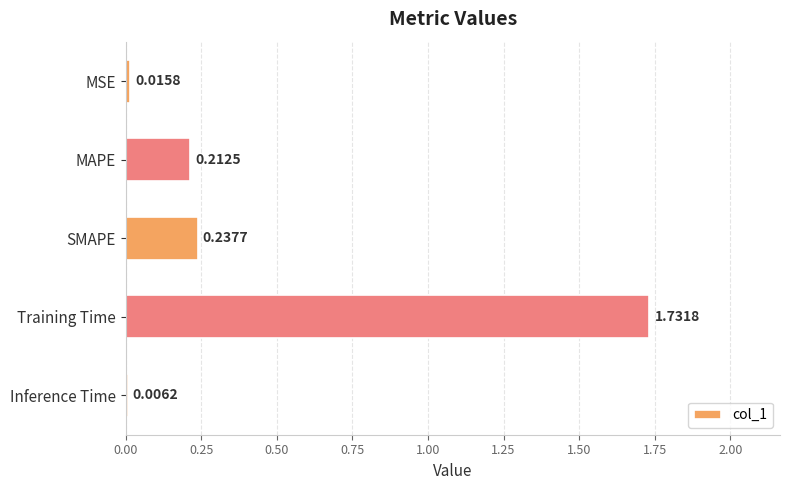

Are the bars horizontal?

Yes